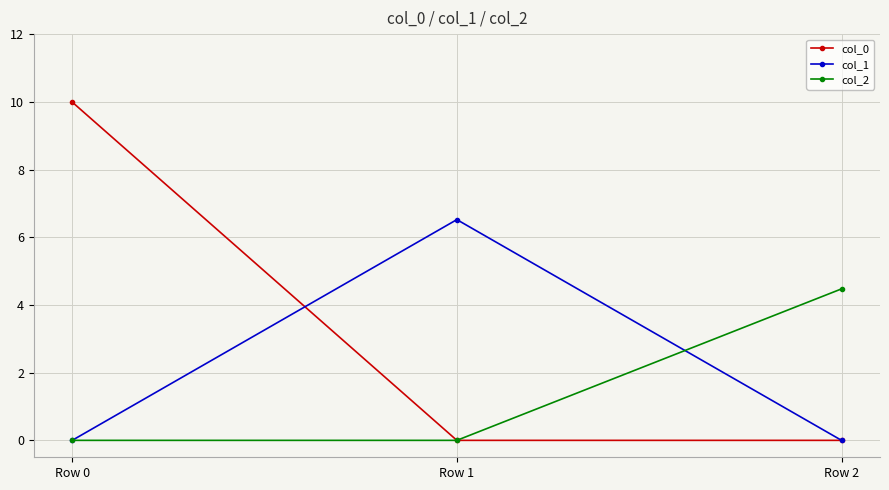

Rank the series by their maximum value, from highest to lowest.

col_0, col_1, col_2